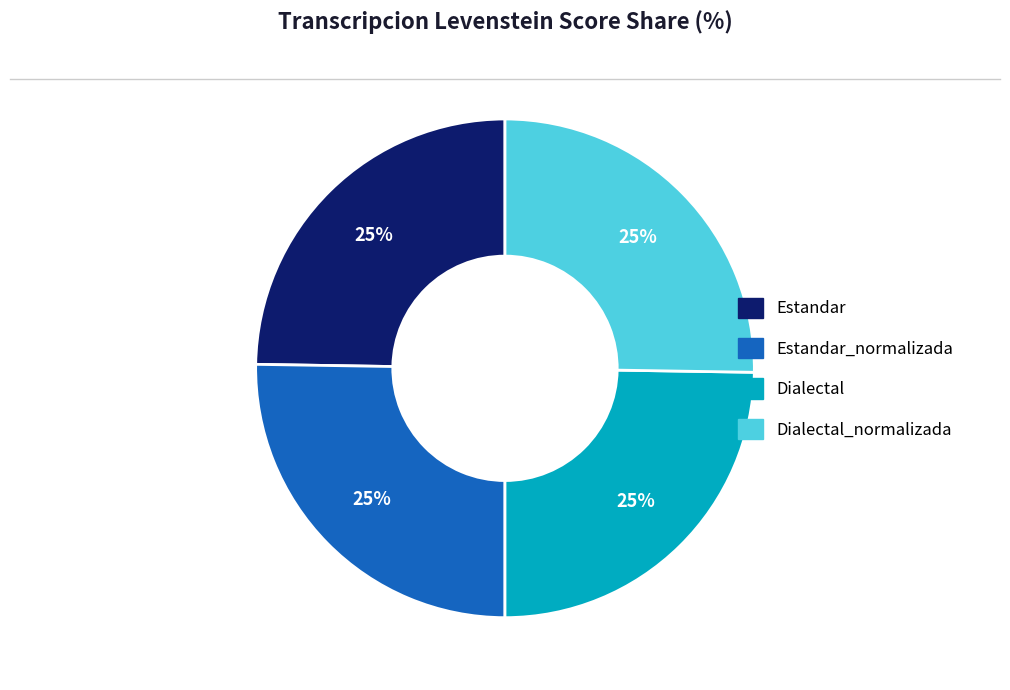

Is there any slice that represents more than half of the pie?

No